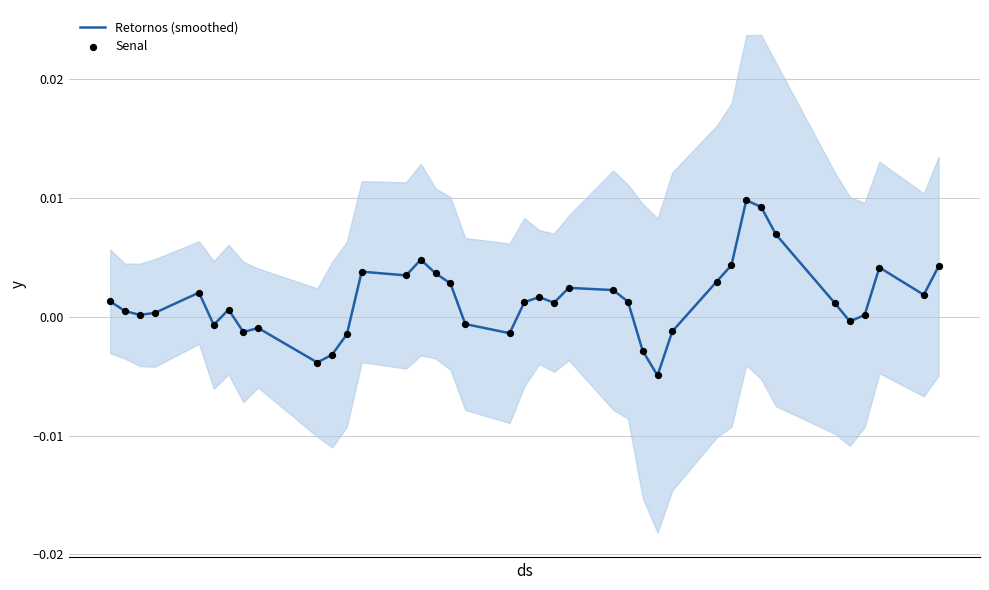

Which series has the largest total across all categories?

Retornos (smoothed)